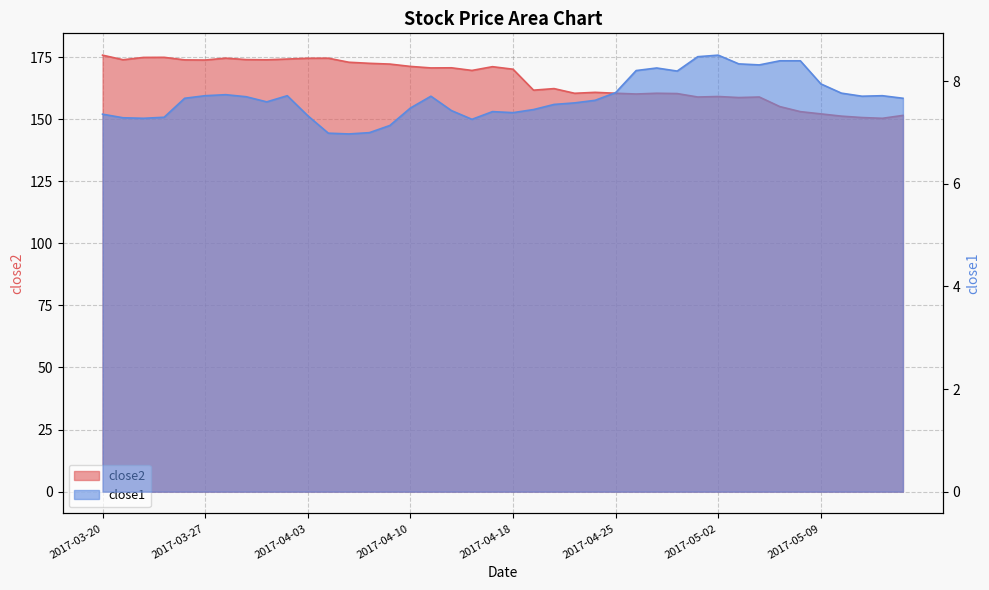

How many interior local peaks does the close2 series have?

10